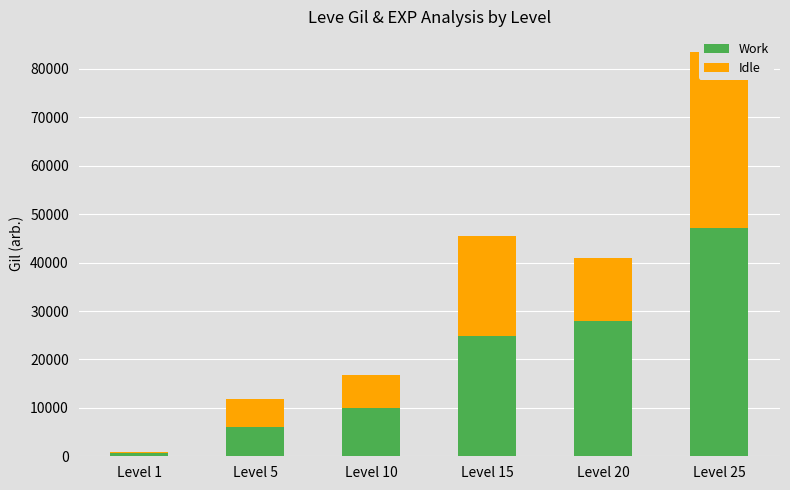

What is the lowest value of the Work series?

690